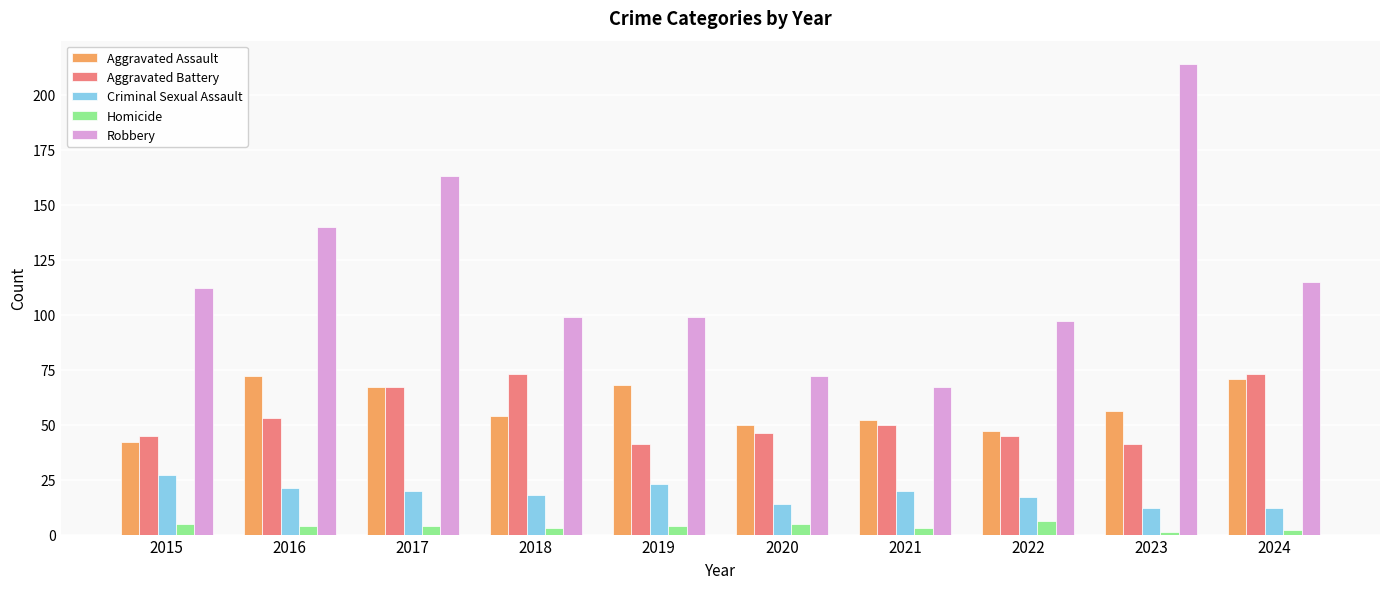

What are all the series names shown in the legend?

Aggravated Assault, Aggravated Battery, Criminal Sexual Assault, Homicide, Robbery